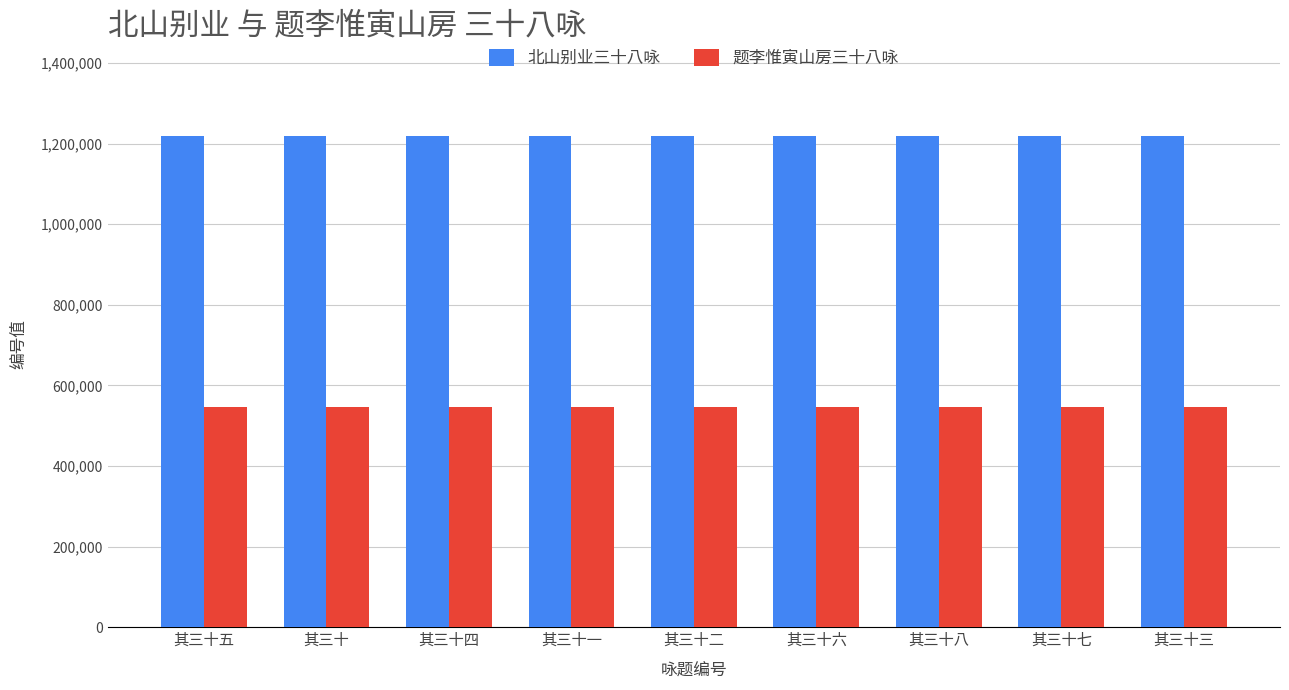

What is the minimum value shown in the chart?

546093